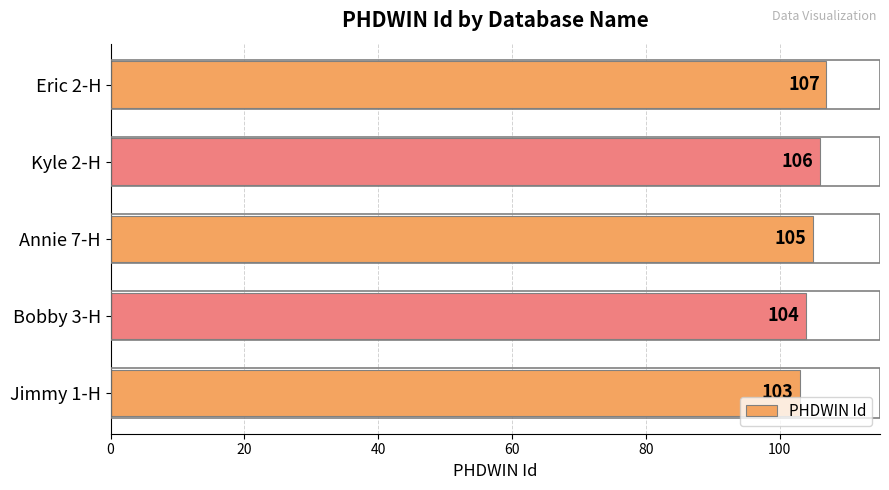

What is the ratio of the value at Bobby 3-H to the value at Jimmy 1-H?

1.0